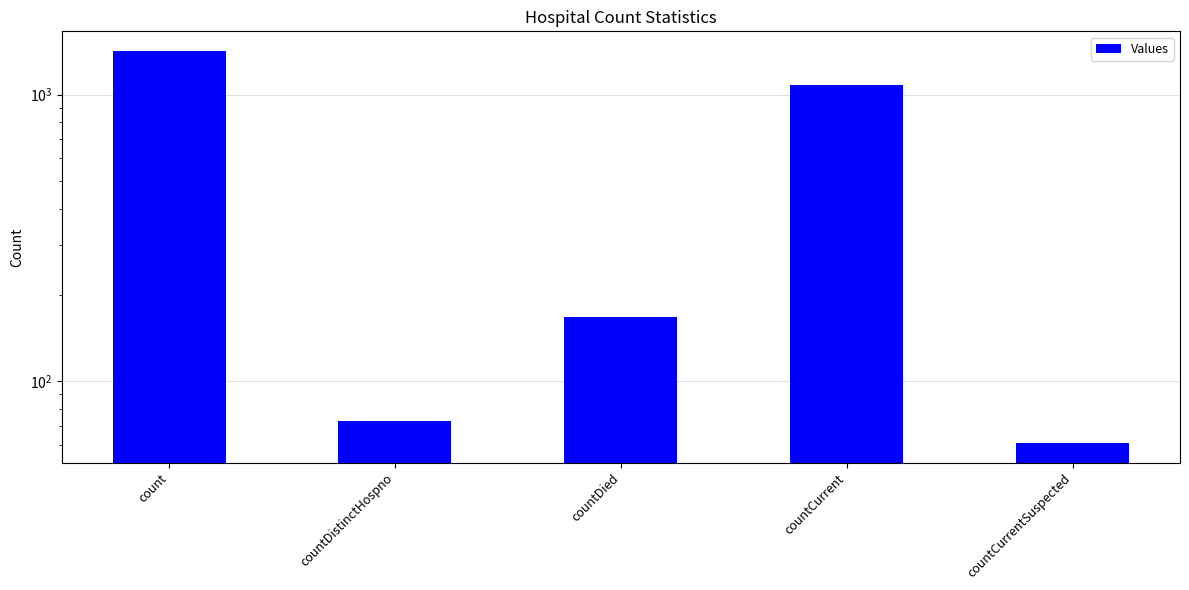

Reading right to left, list all the values displayed in this chart.

61	1080	168	73	1420